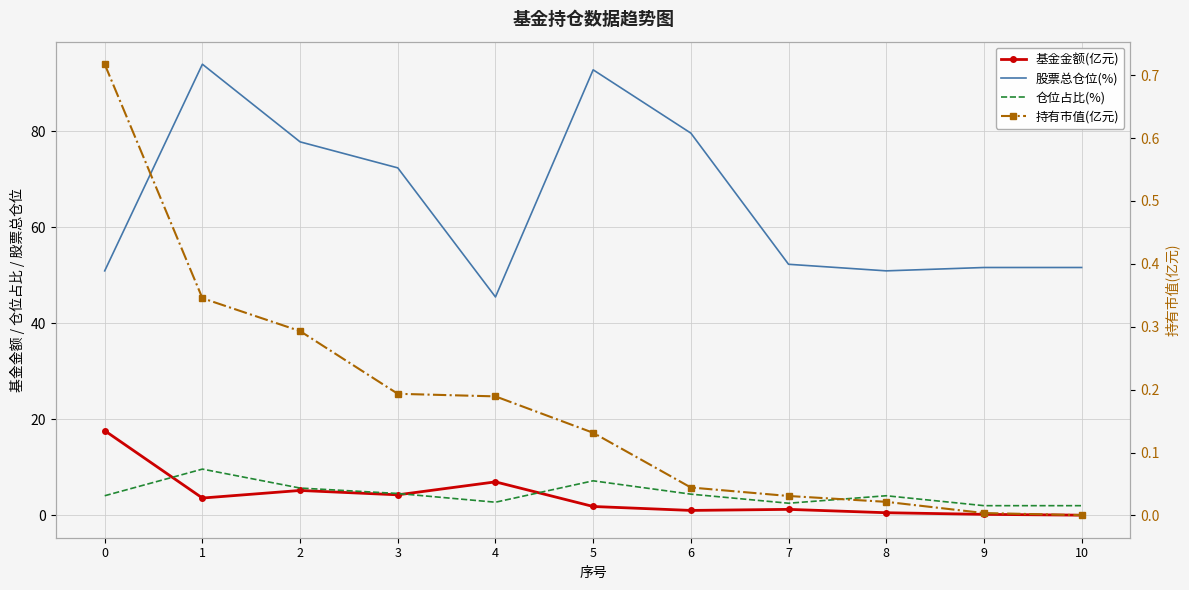

What are all the series names shown in the legend?

基金金额(亿元), 股票总仓位(%), 仓位占比(%), 持有市值(亿元)